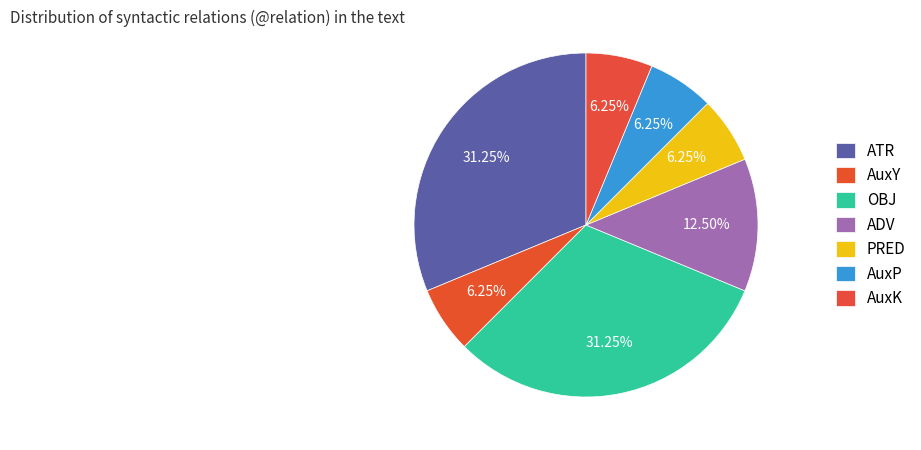

What portion of the pie excludes AuxP?

93.8%